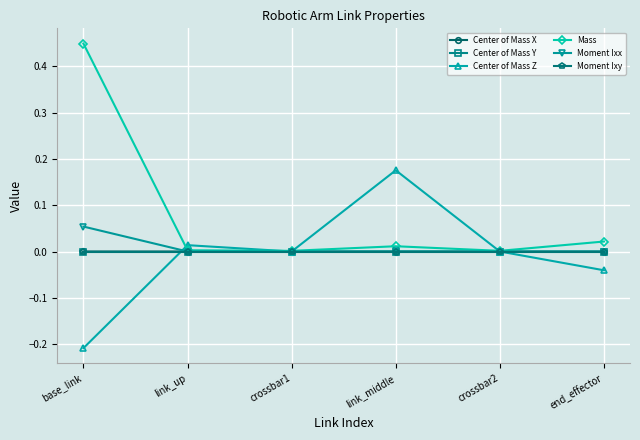

At which category is the sum across all series the highest?

base_link